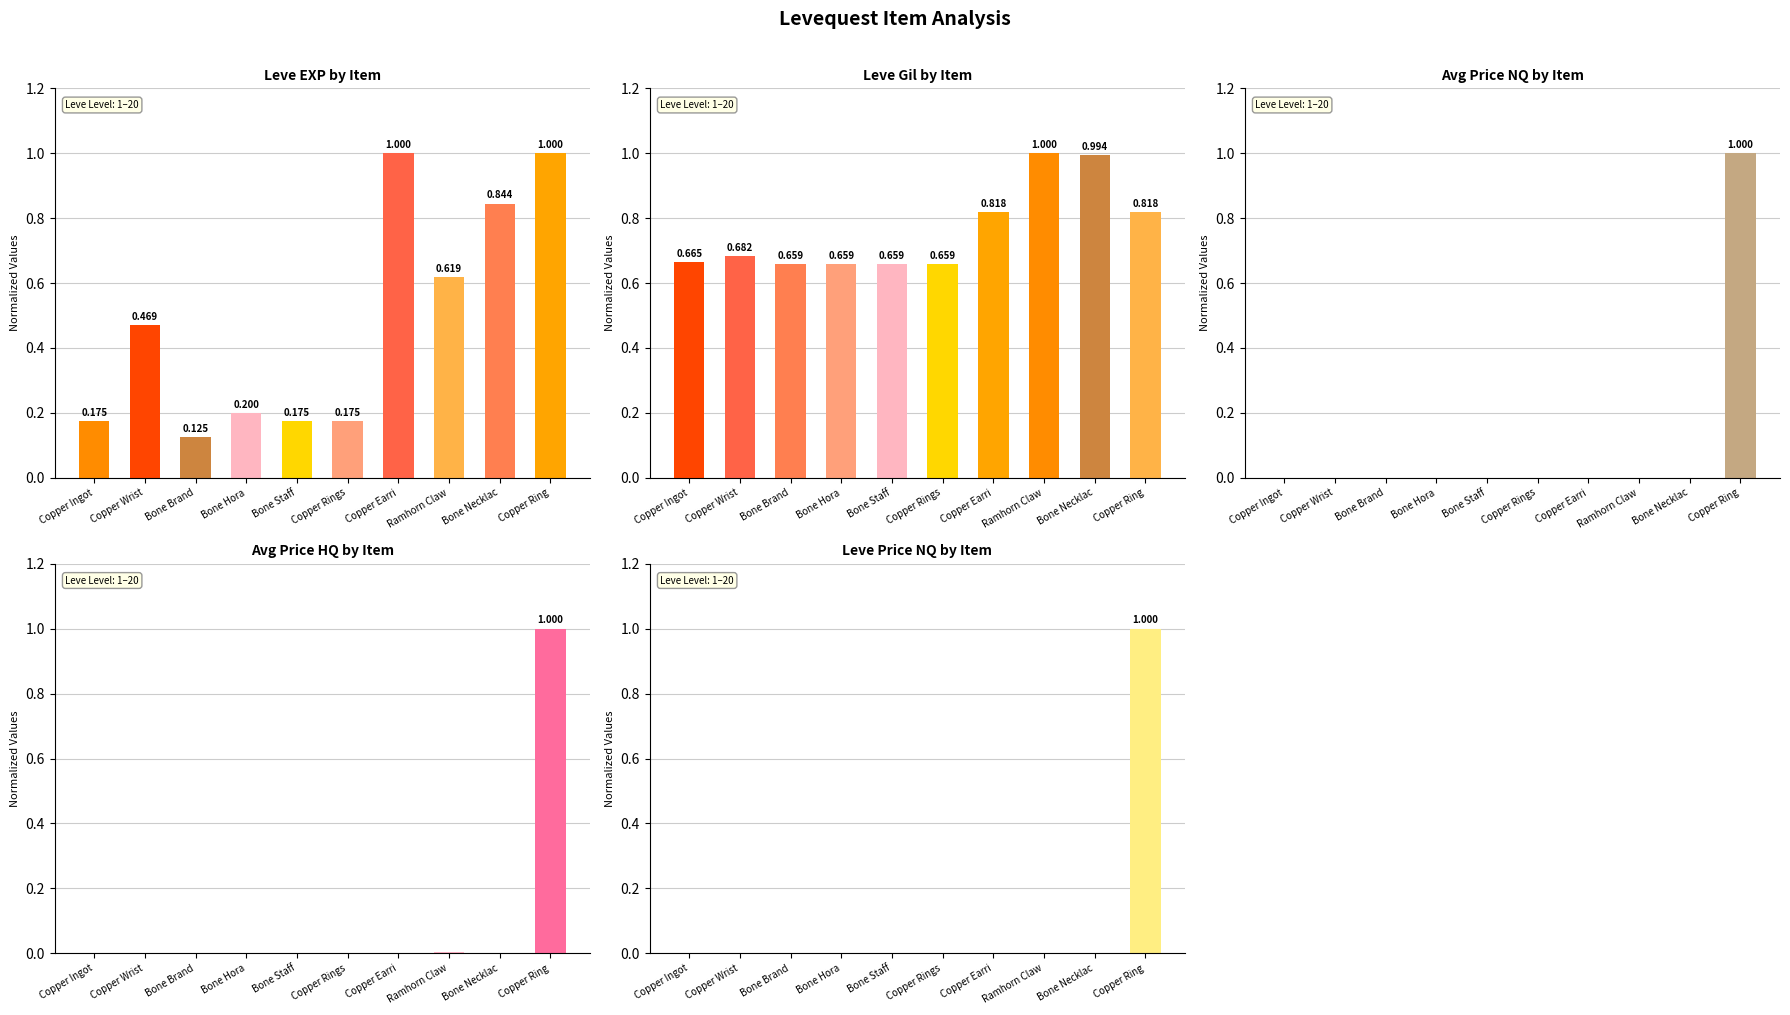

Reading left to right, extract all data points from this chart.

Leve EXP: 0.2	0.5	0.1	0.2	0.2	0.2	1.0	0.6	0.8	1.0
Leve Gil: 0.7	0.7	0.7	0.7	0.7	0.7	0.8	1.0	1.0	0.8
currentAveragePriceNQ: 0.0	0.0	0.0	0.0	0.0	0.0	0.0	0.0	0.0	1.0
currentAveragePriceHQ: 0.0	0.0	0.0	0.0	0.0	0.0	0.0	0.0	0.0	1.0
LevePriceNQ: 0.0	0.0	0.0	0.0	0.0	0.0	0.0	0.0	0.0	1.0